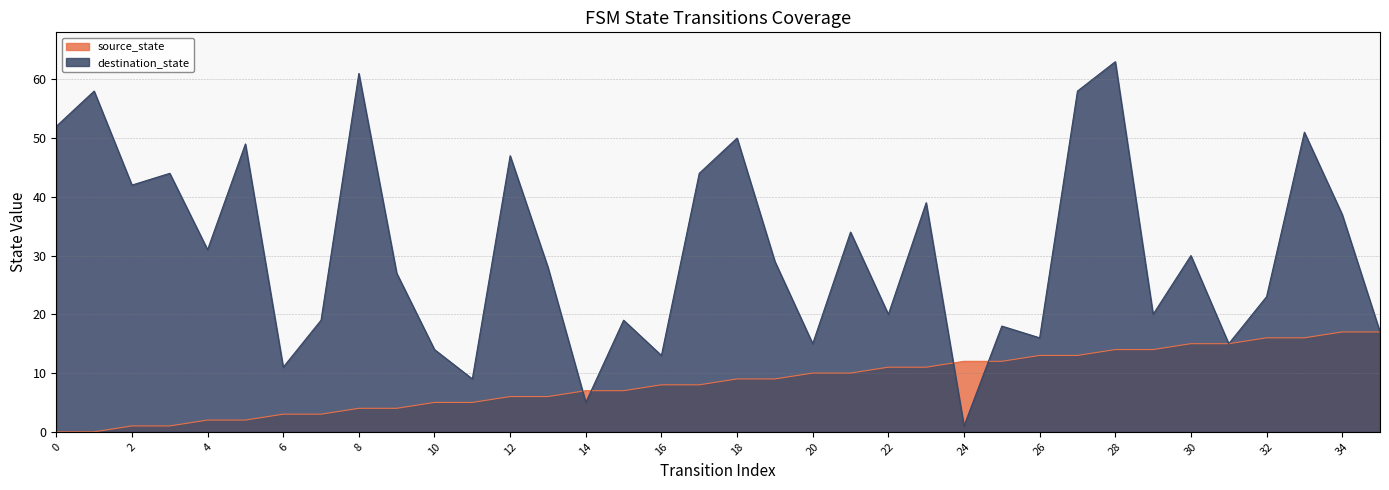

Is the value of source_state at 24 greater than the value of destination_state at 34?

No